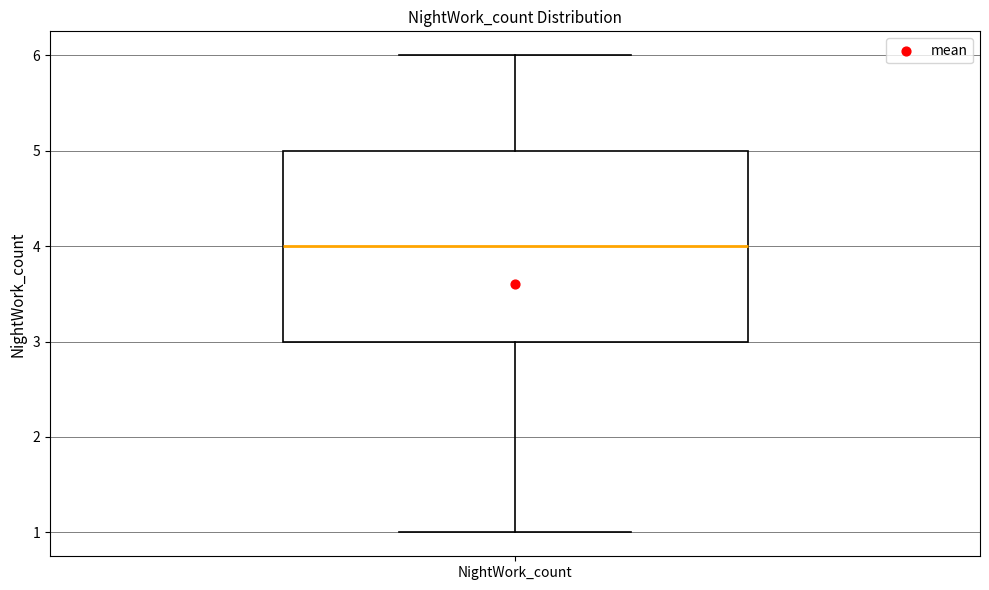

Transcribe this box plot: give where the median line is, the range the box spans, and where the two whiskers end, as read against the y-axis. The values are not printed on the chart, so give them approximately, as read against the axis.

median 4, box 3 to 5, whiskers 1 to 6